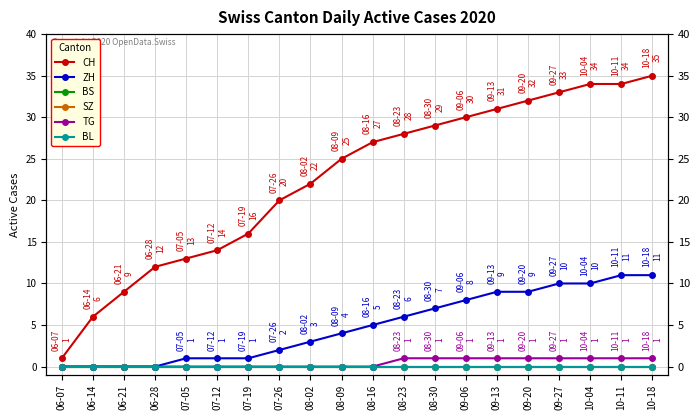

How many distinct data groups are displayed?

6